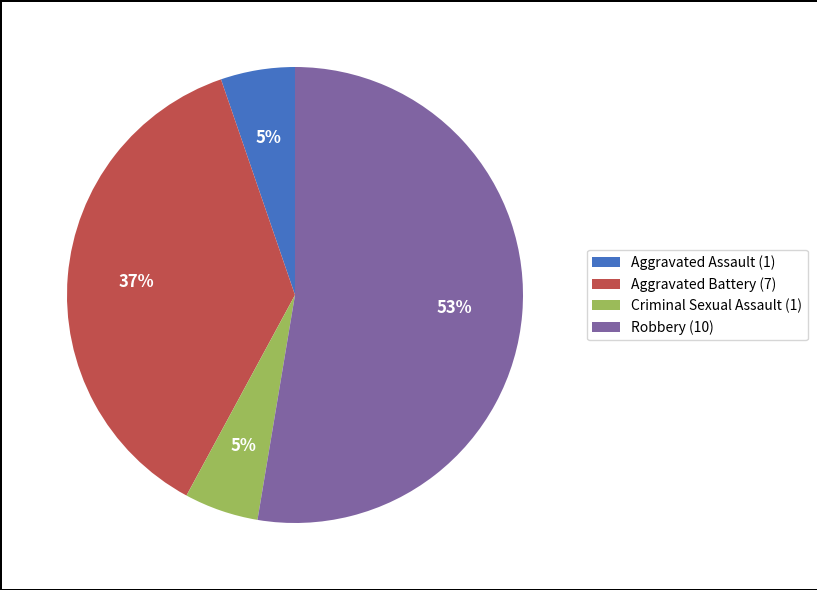

Count the number of slices in the pie.

4